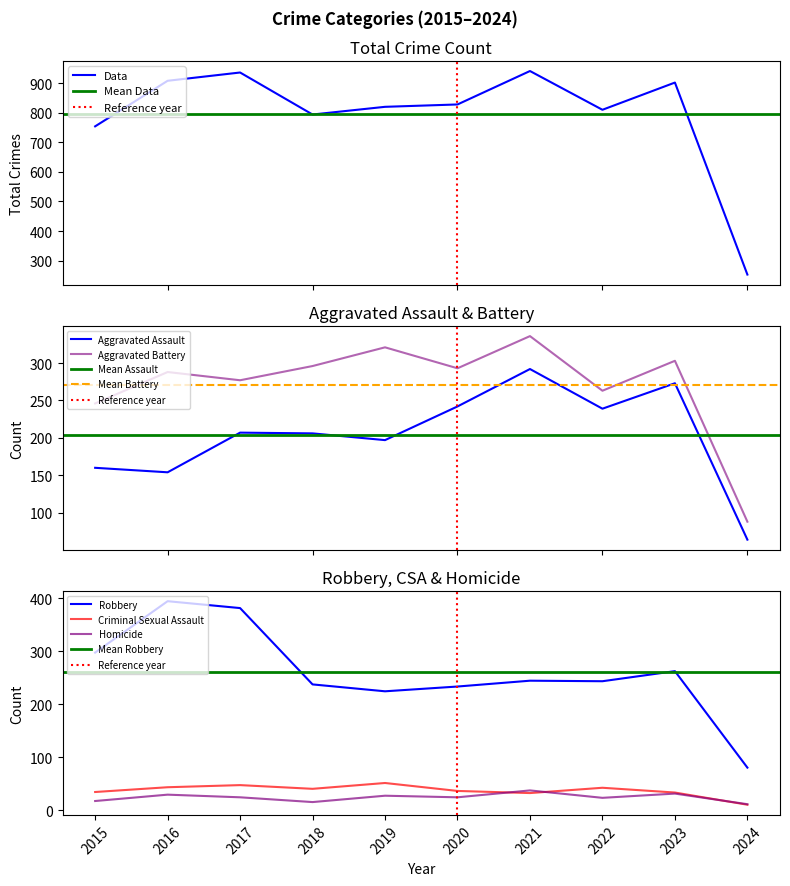

Count the number of data series in this chart.

6